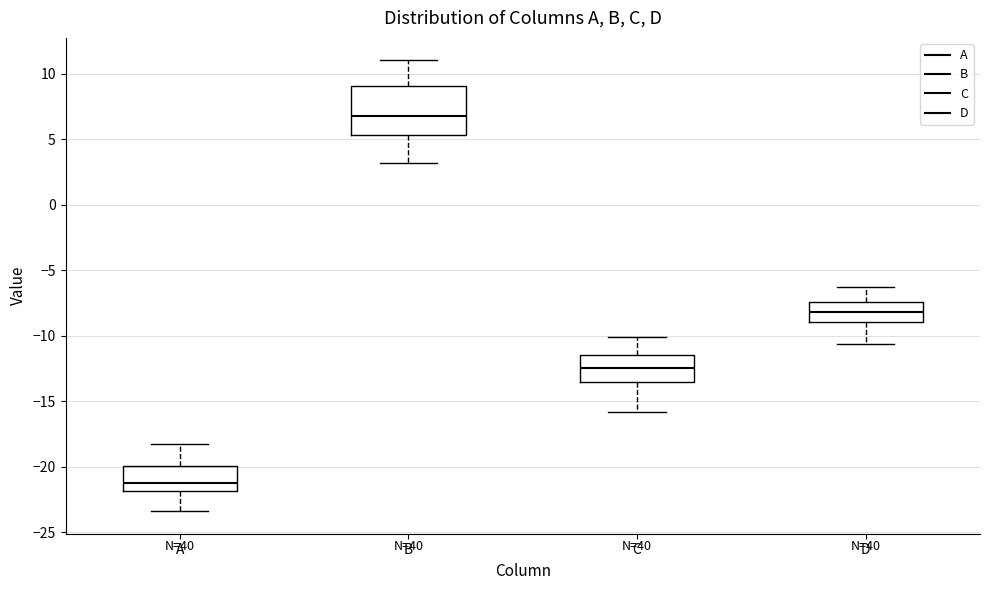

Comparing the boxes themselves (not the whiskers), which one is the tallest?

B